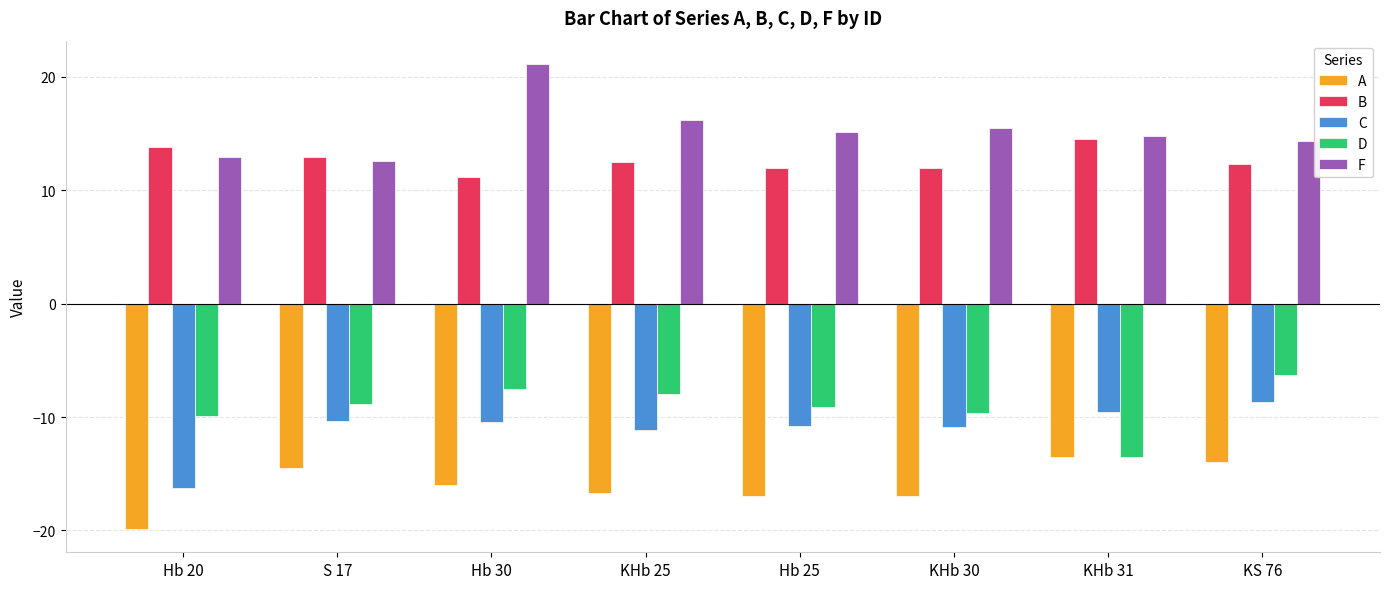

True or false: B has a value of 6.8 at KHb 25.

False